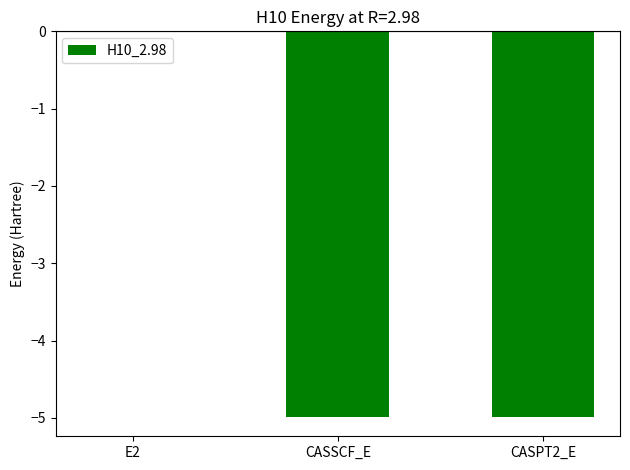

At which label is the value closest to -2?

E2